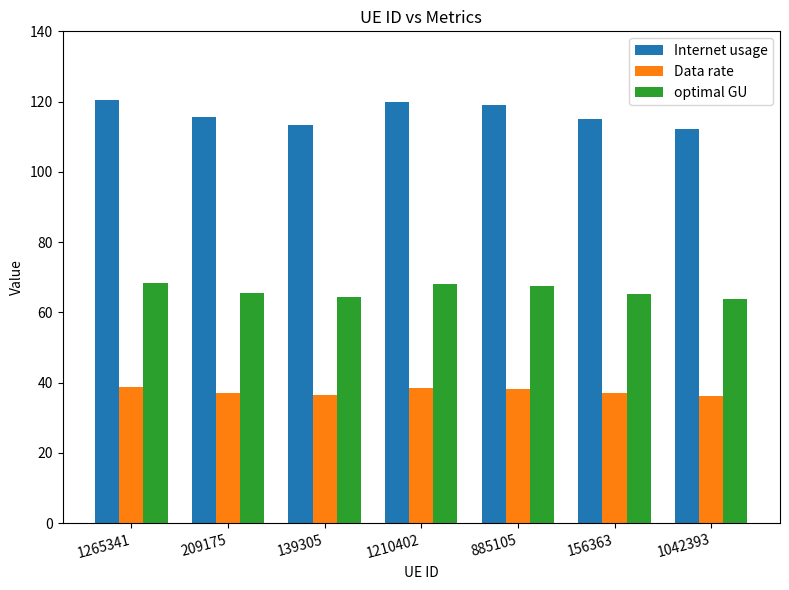

What is the smallest value displayed?

36.1